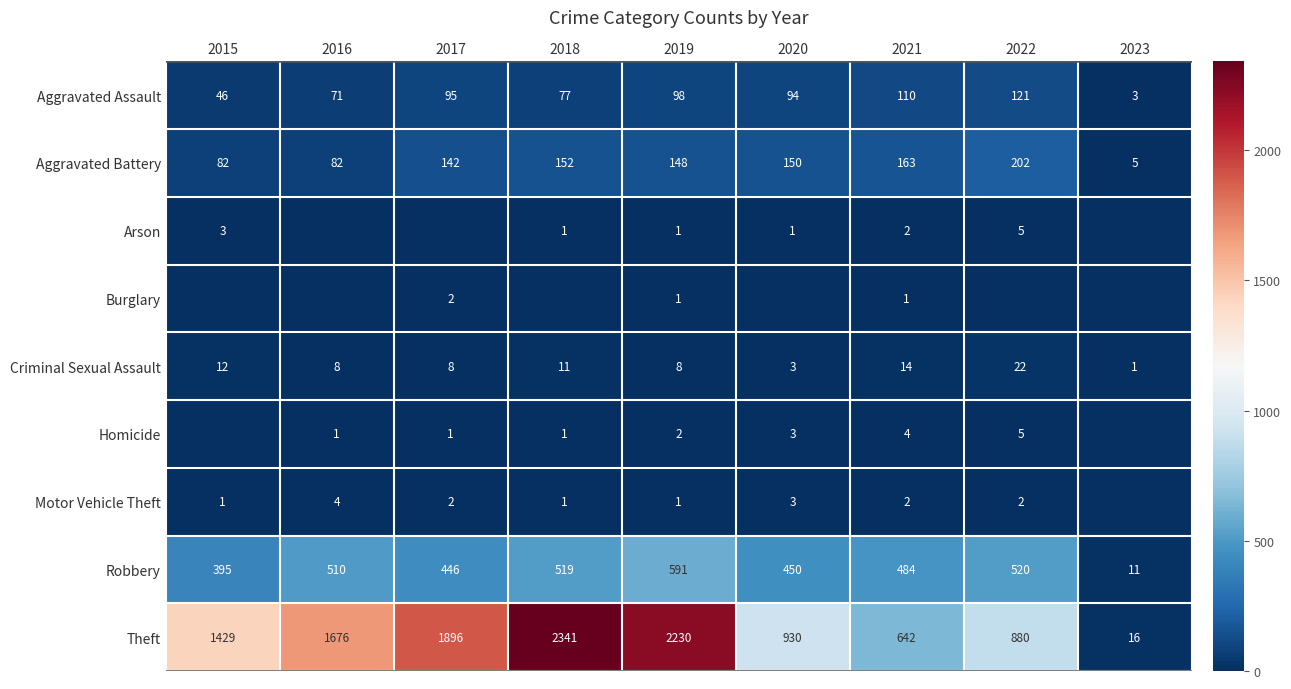

Rank the categories by Robbery value from highest to lowest.

2019, 2022, 2018, 2016, 2021, 2020, 2017, 2015, 2023